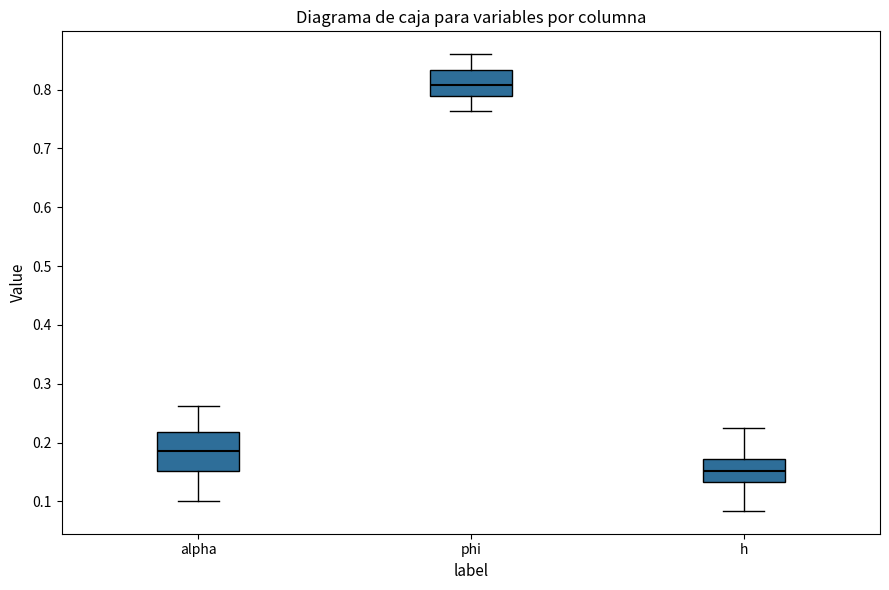

Which box's median line is the highest?

phi